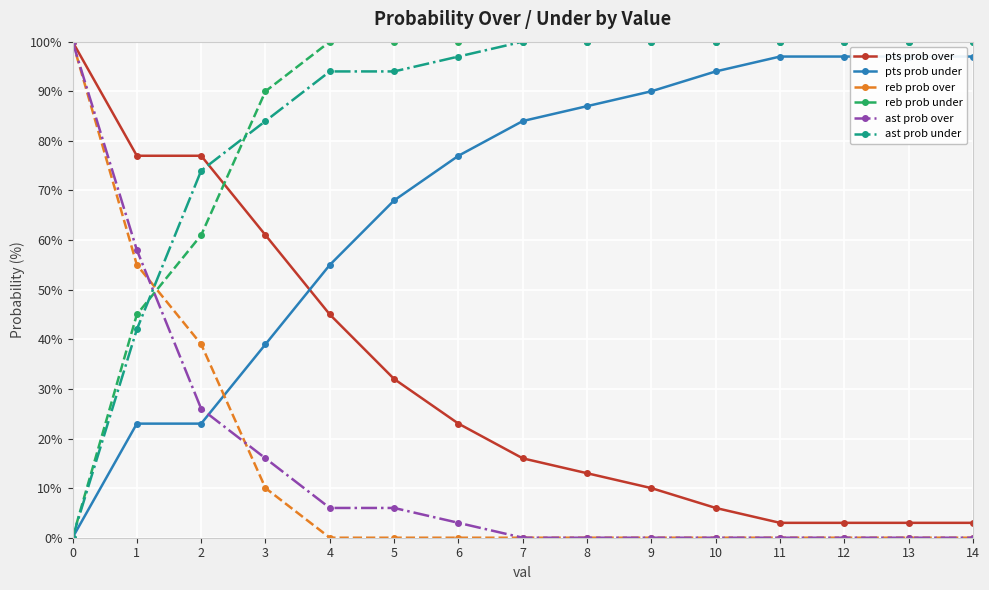

True or false: pts prob over has more than 2 points higher than both neighbors.

False